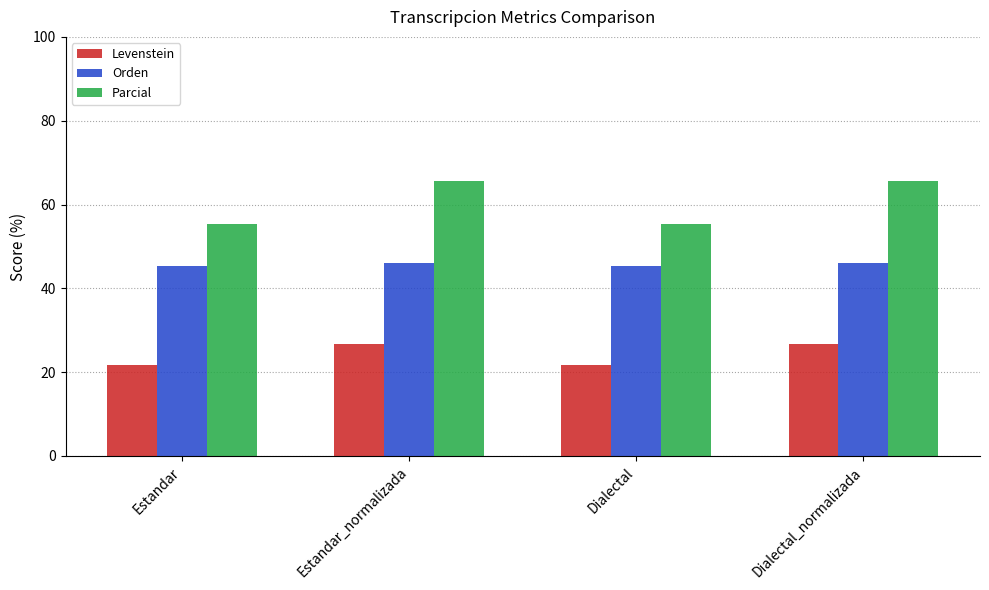

What is the minimum value for Levenstein?

21.7